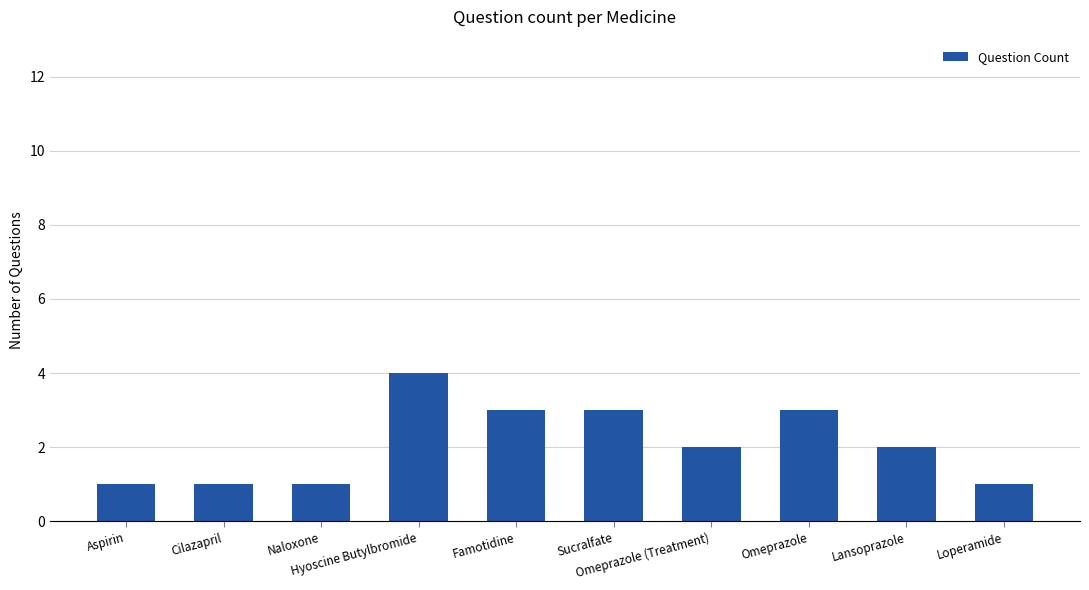

What is the maximum value shown in the chart?

4